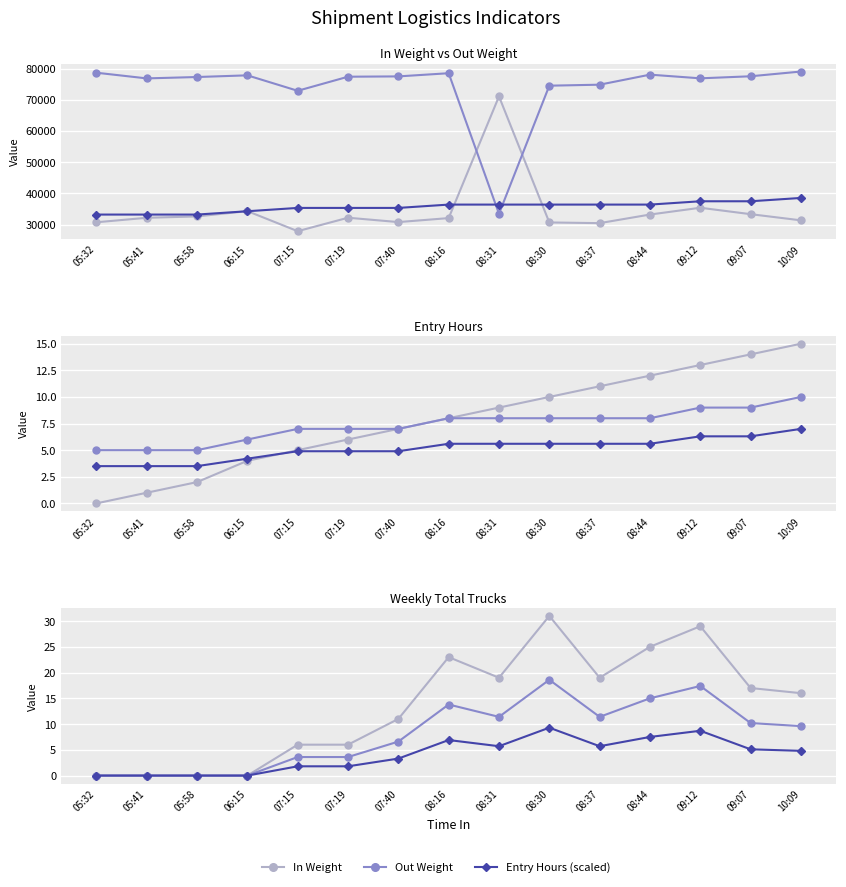

How many data points does each series have?

15